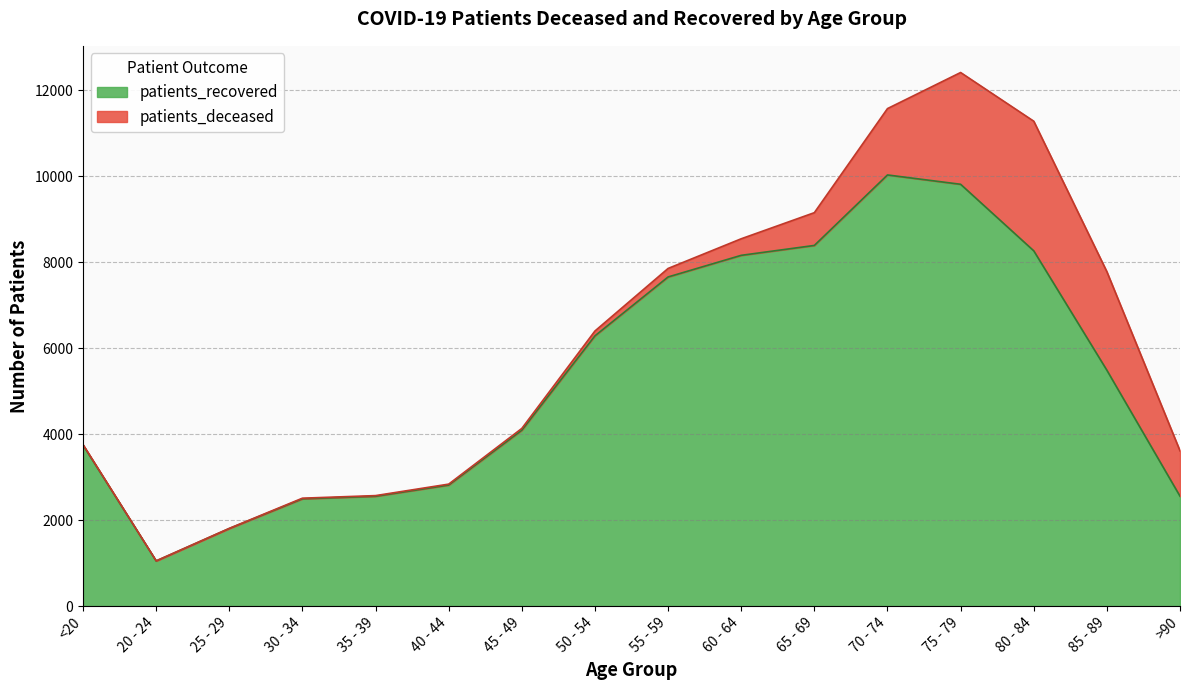

True or false: there are more than 1 points higher than both neighbors.

False